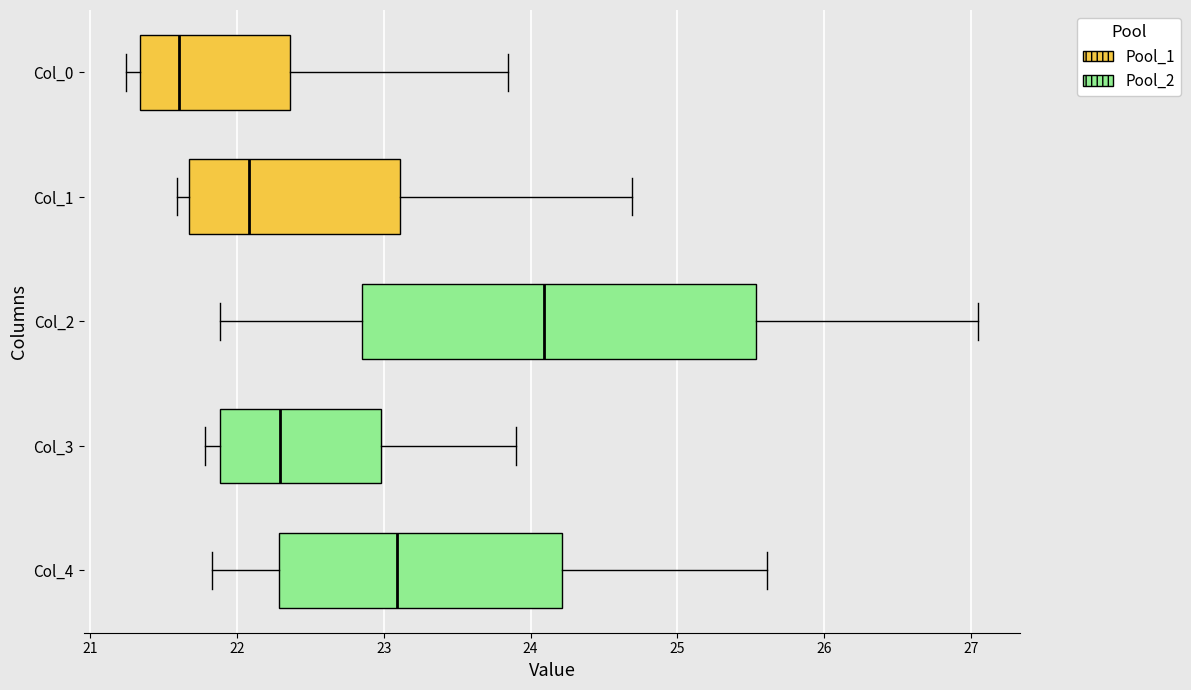

Which box's median line is the furthest to the right?

Col_2